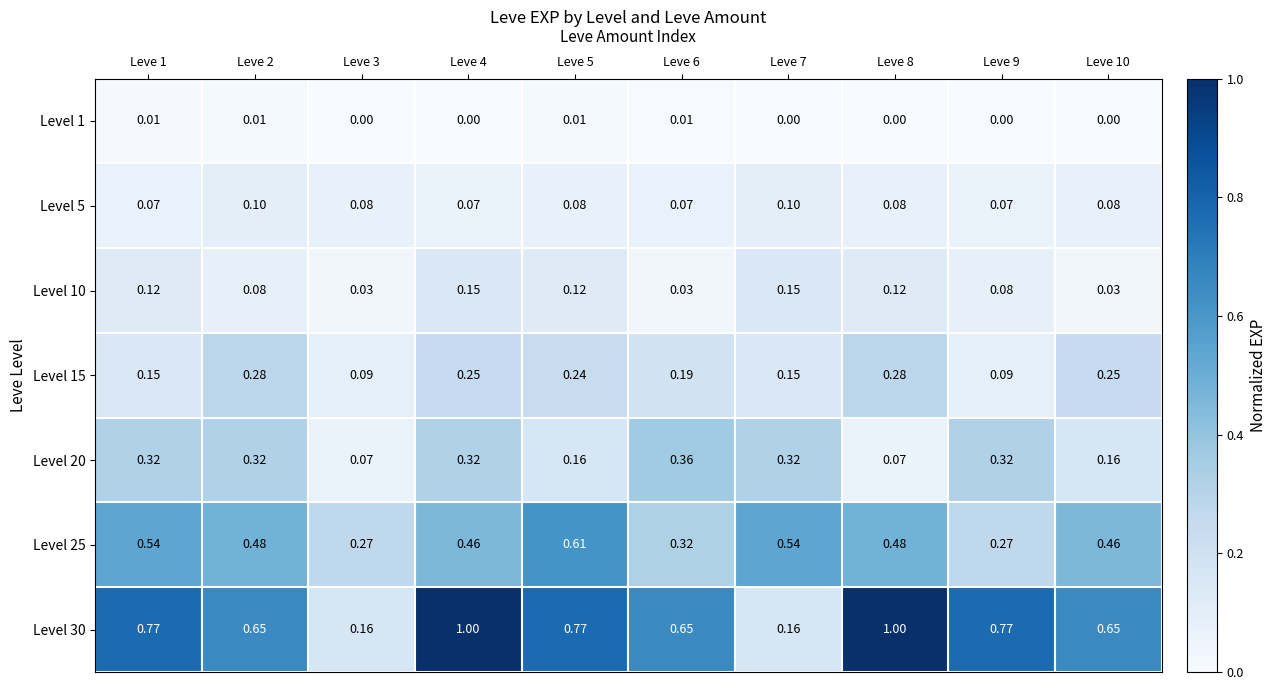

Is the value of Level 1 at Leve 8 greater than the value of Level 25 at Leve 1?

No